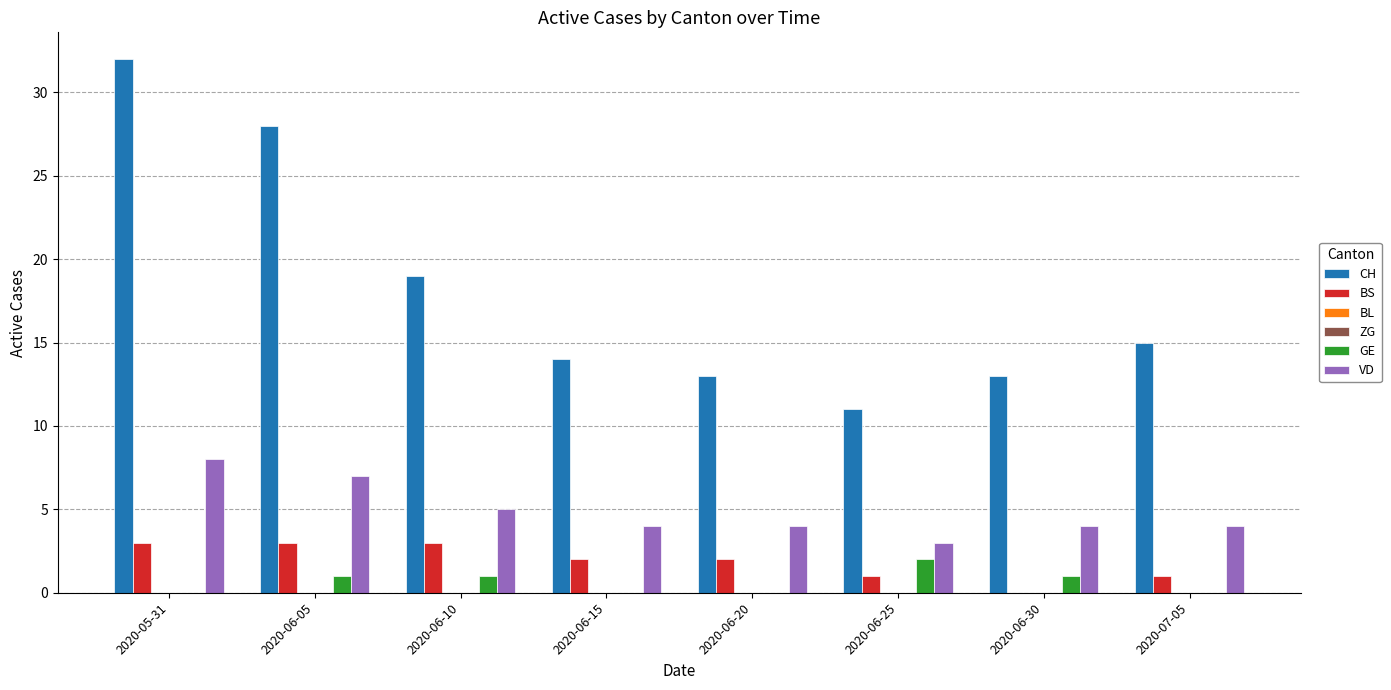

How many groups of bars are there?

8